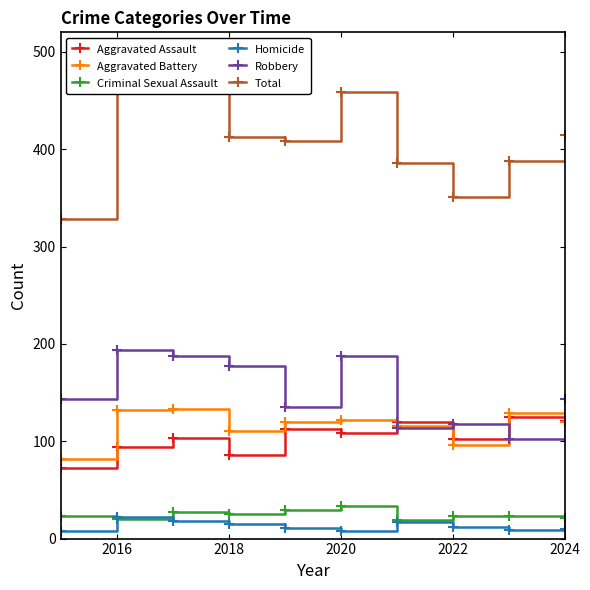

How many lines are shown in the chart?

6